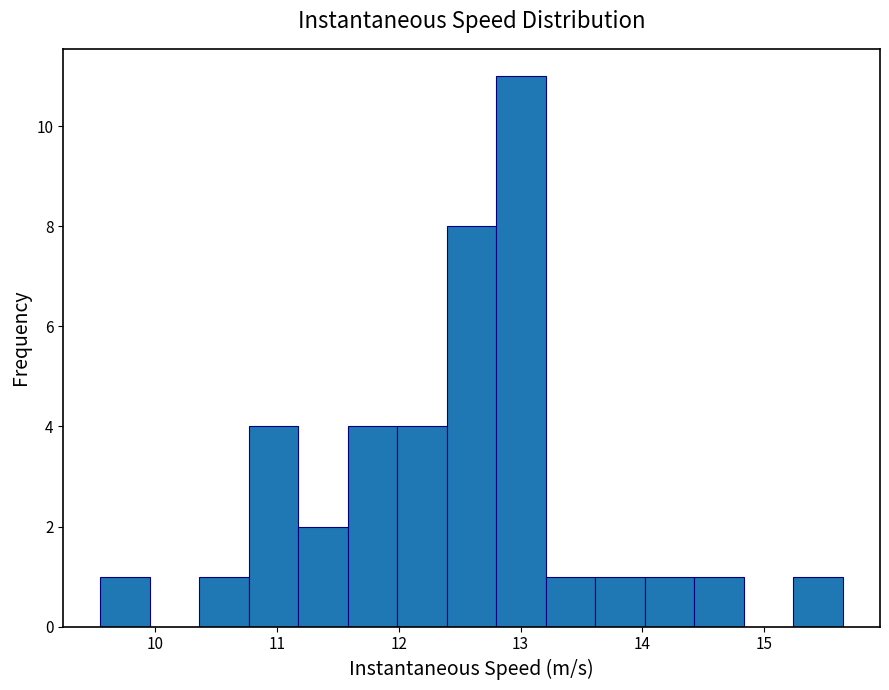

Over which range of the x-axis is the bar tallest?

12.8 to 13.2